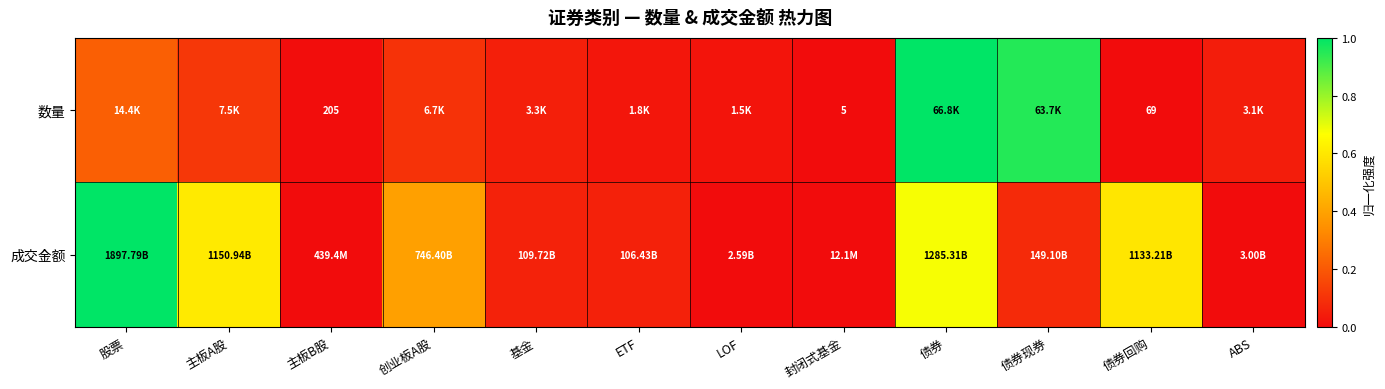

What is the sum of the 数量 values at ABS and 创业板A股?

0.1